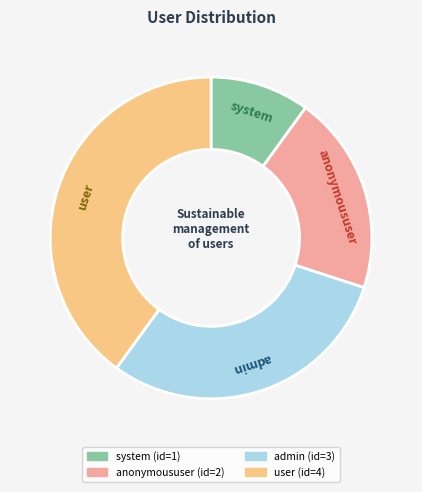

Approximately how many times larger is the value at system compared to anonymoususer?

0.5